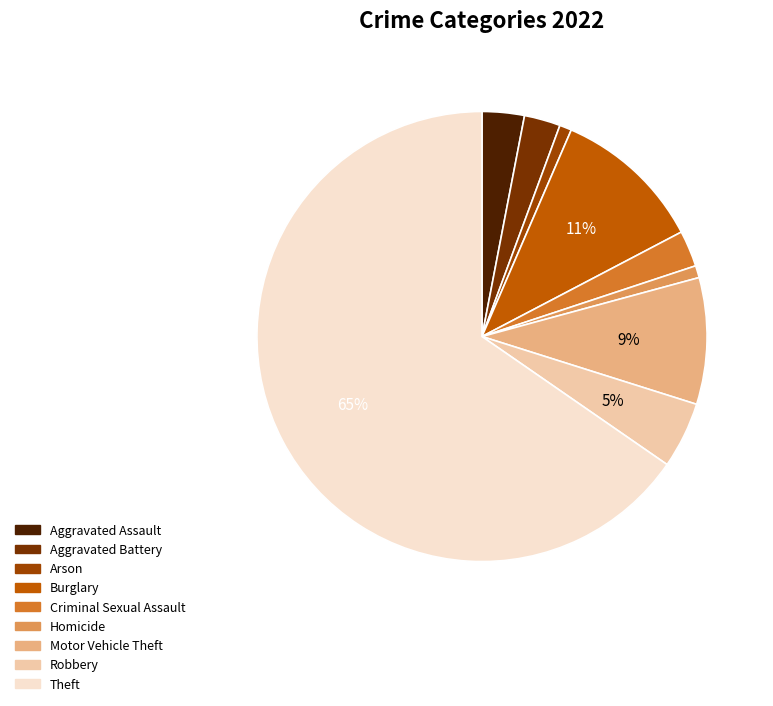

What percentage is the Homicide slice, to the nearest percent?

1%